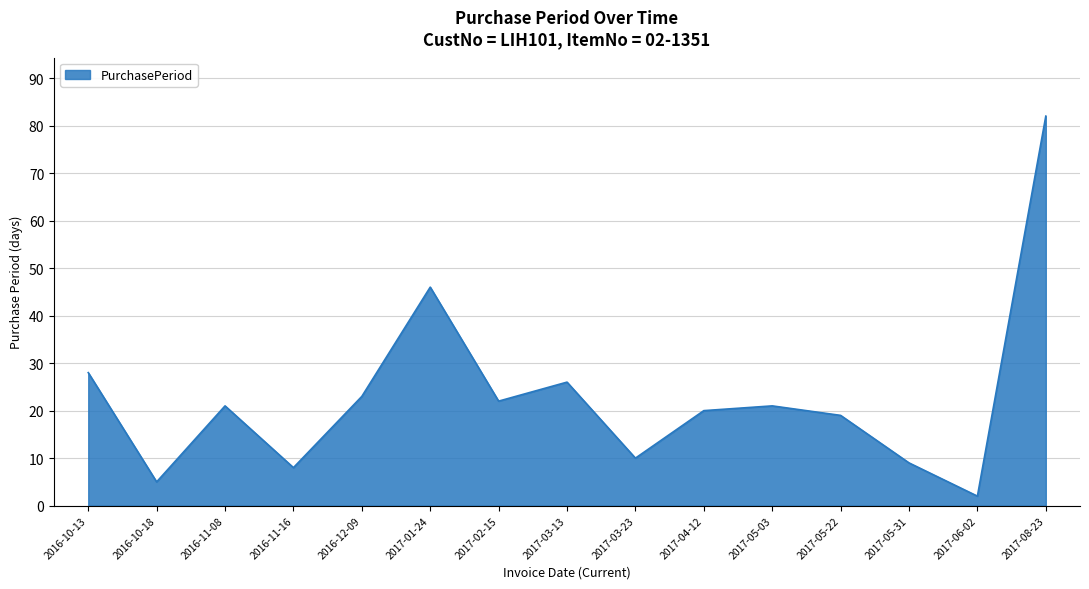

True or false: the data shows 21 at 2017-05-03.

True